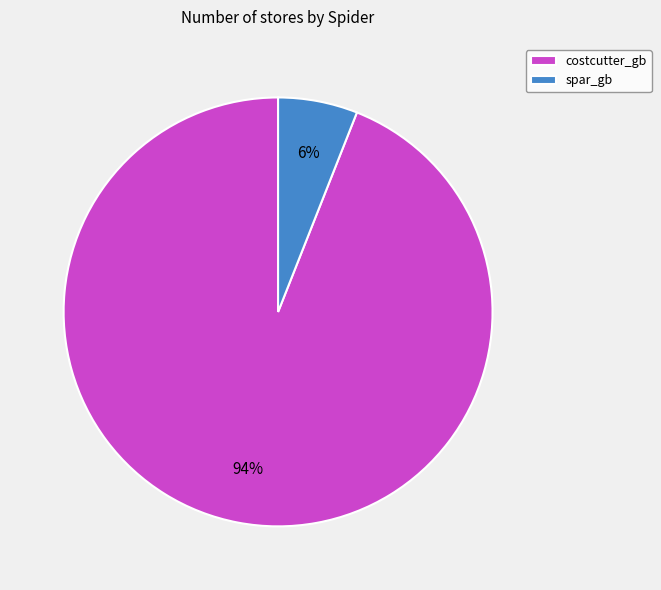

What is the smallest slice in the pie chart?

spar_gb